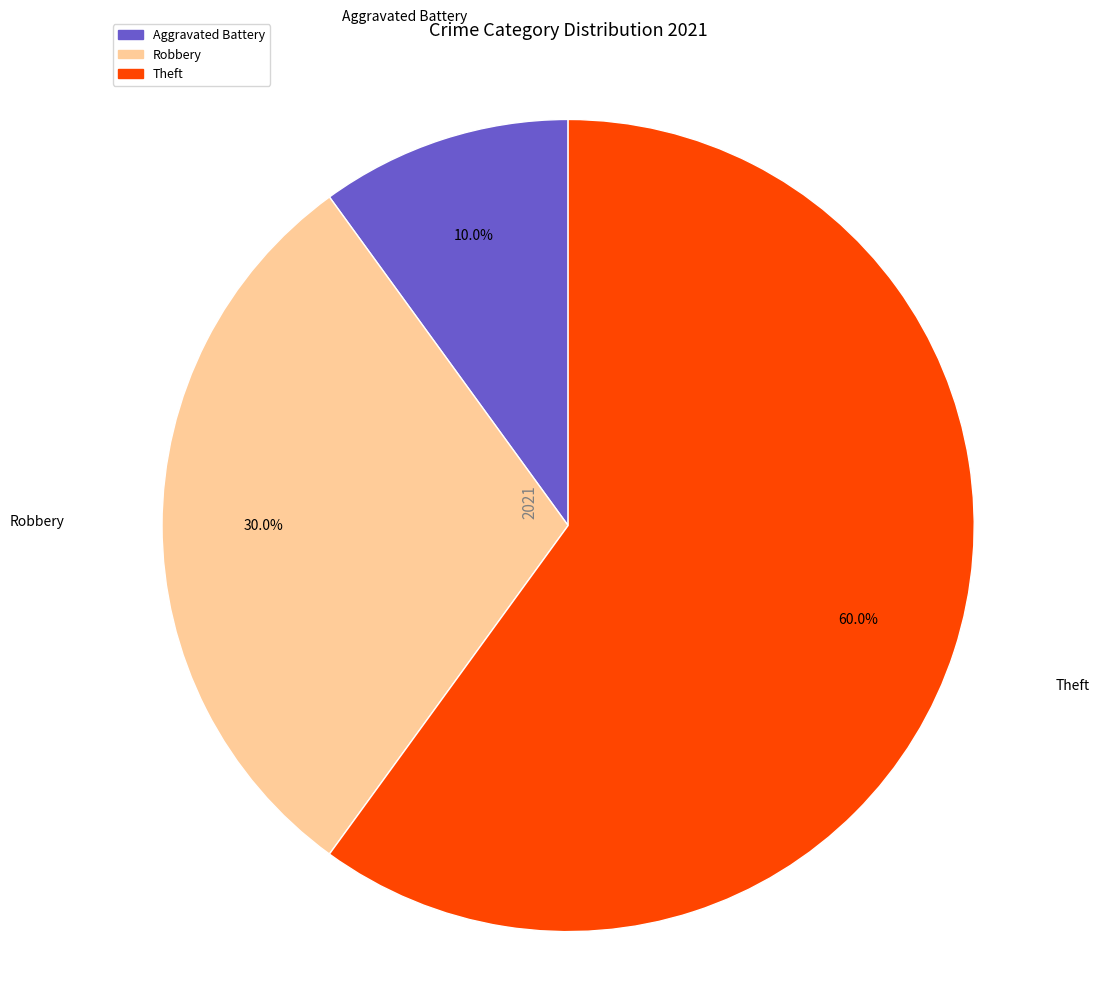

Does any single category account for the majority?

Yes